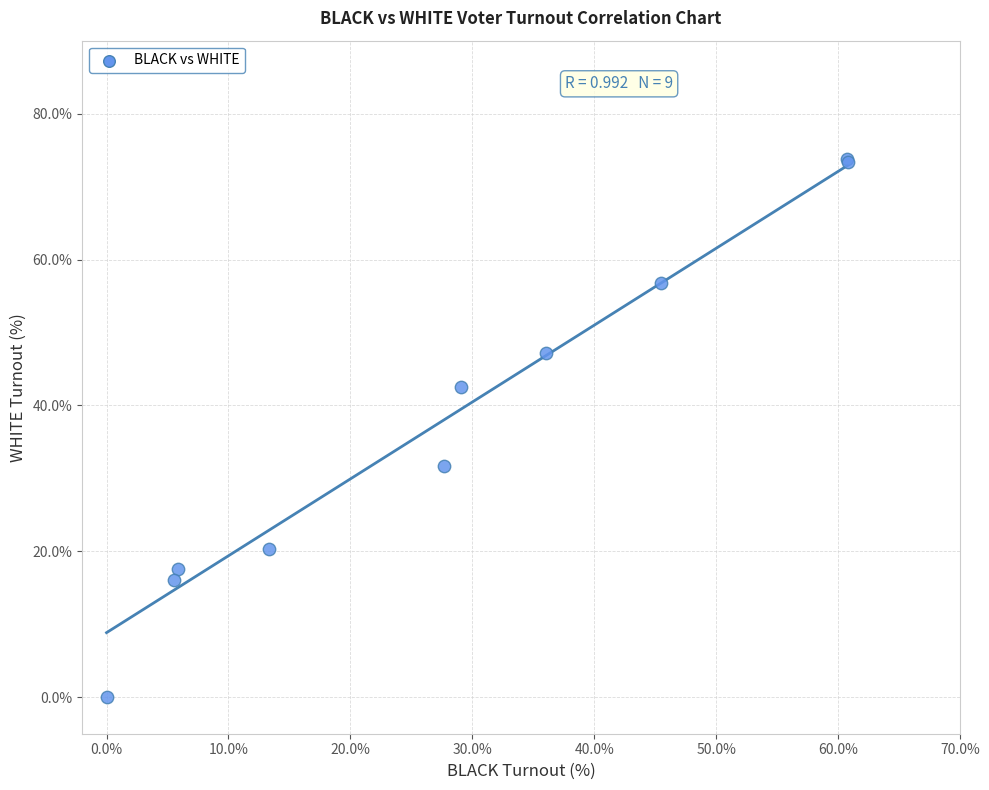

What Y value in the scatter plot is closest to 36?

31.8